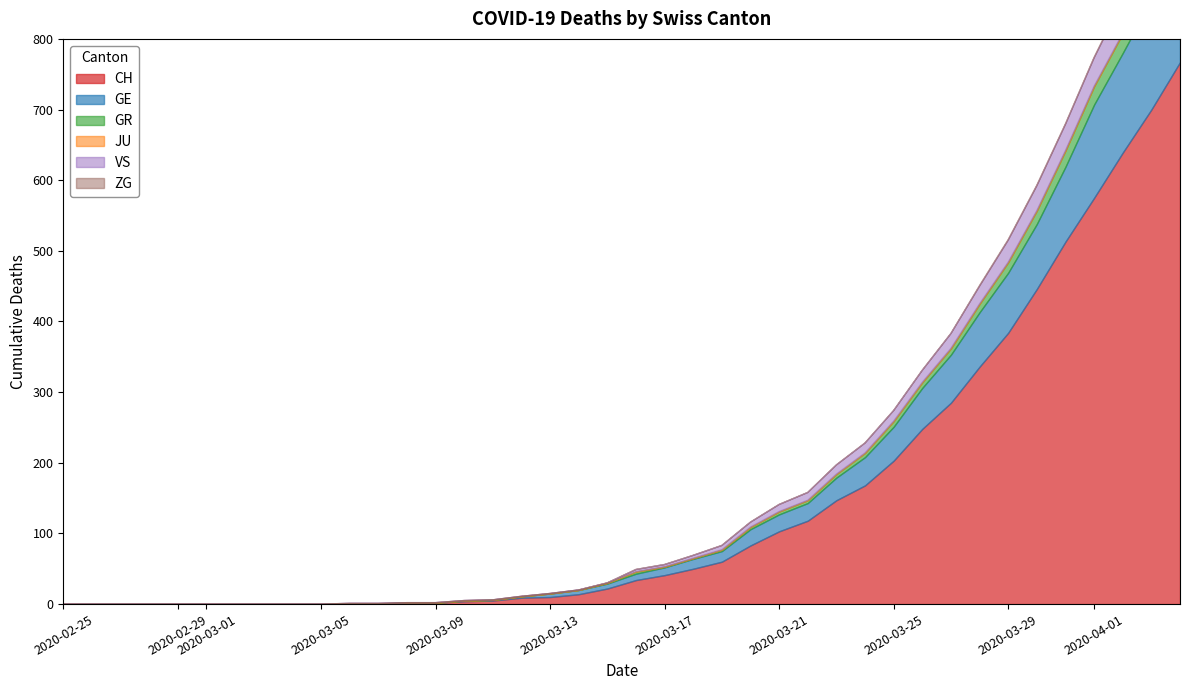

Which series has the widest spread of values?

CH